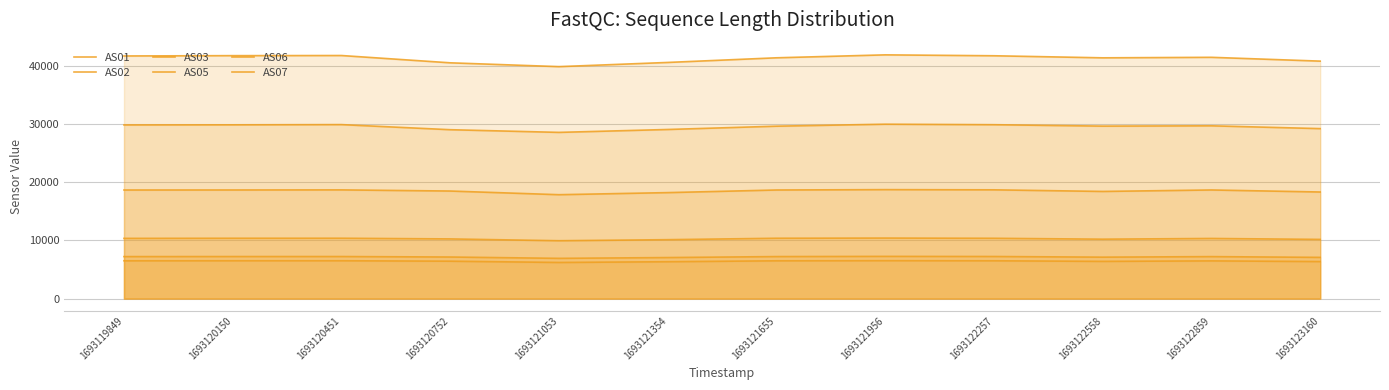

How many interior local valleys does the AS07 series have?

2